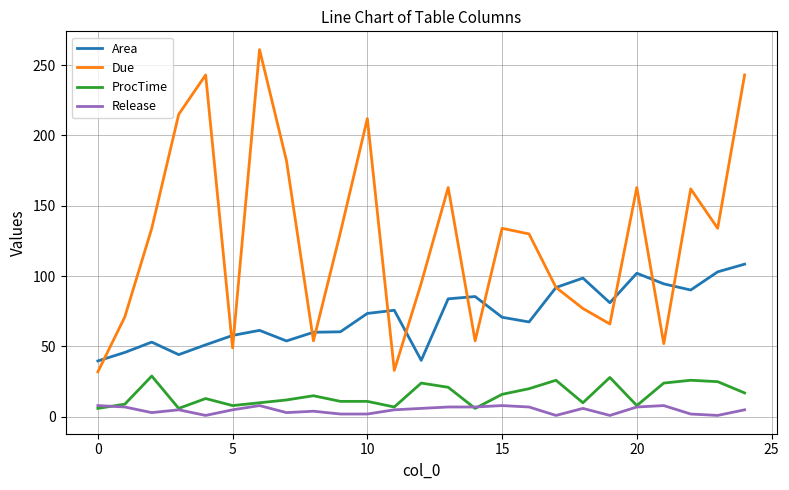

What is the highest value of the Release series?

8.0